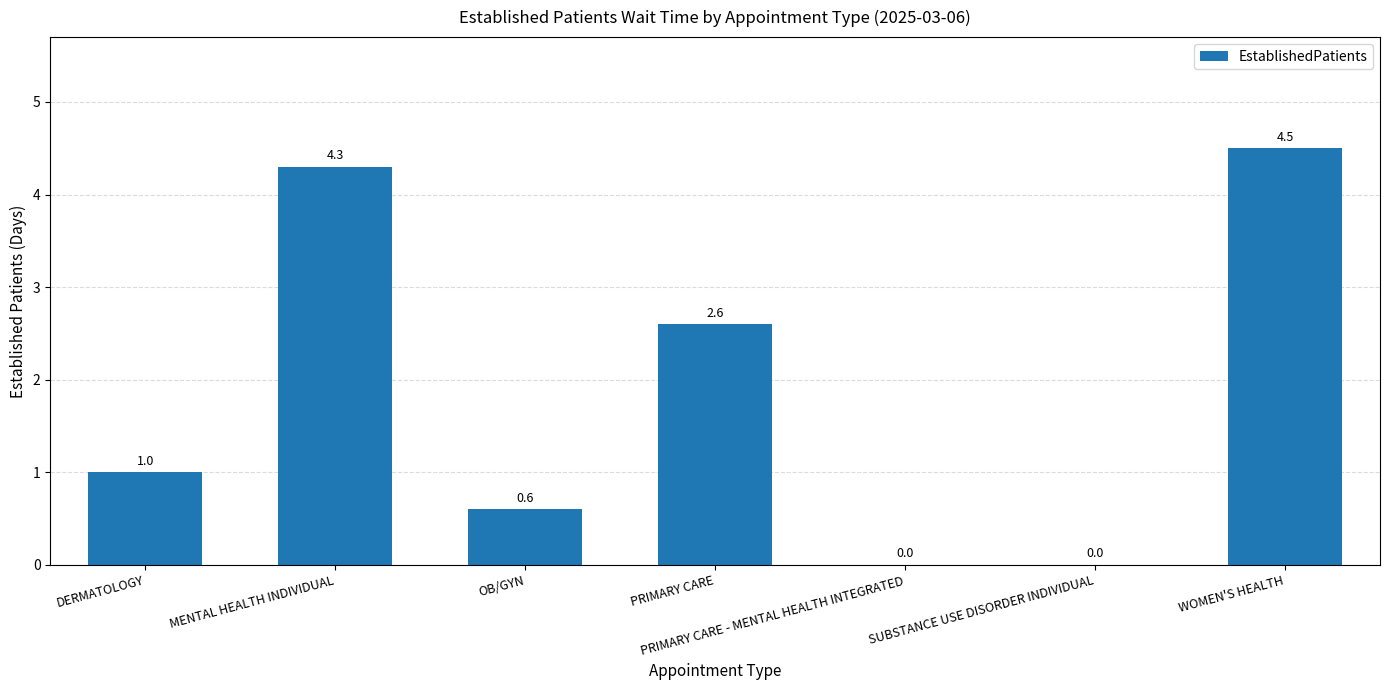

The value at DERMATOLOGY is 0.5. True or false?

False